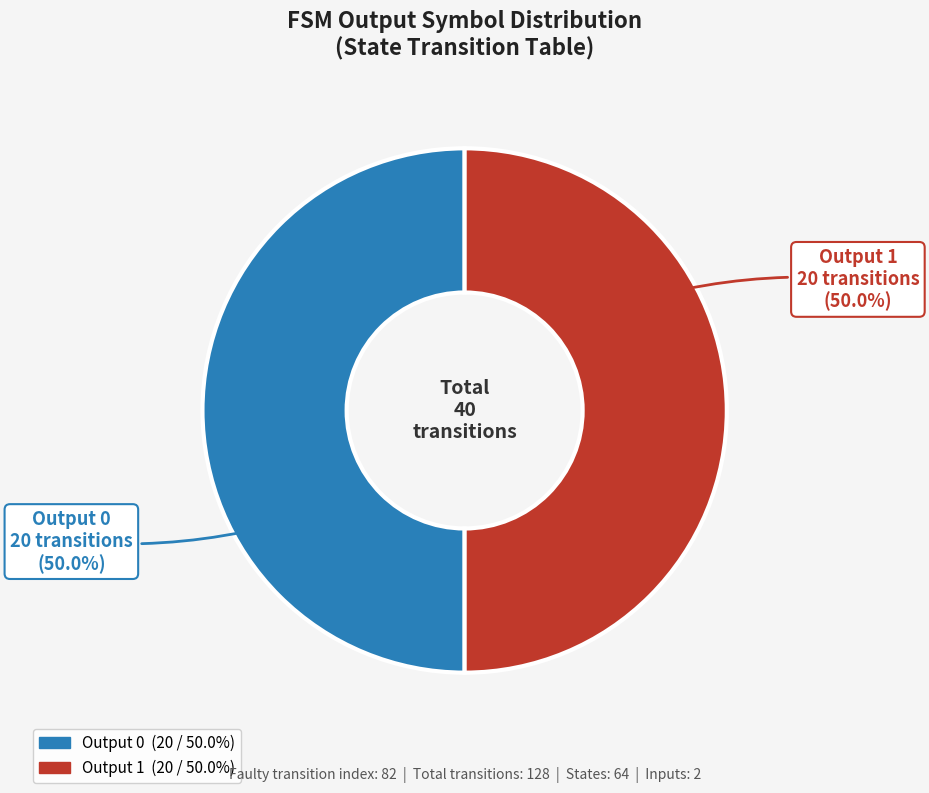

Is the sum of Output 1 and Output 0 greater than half?

Yes